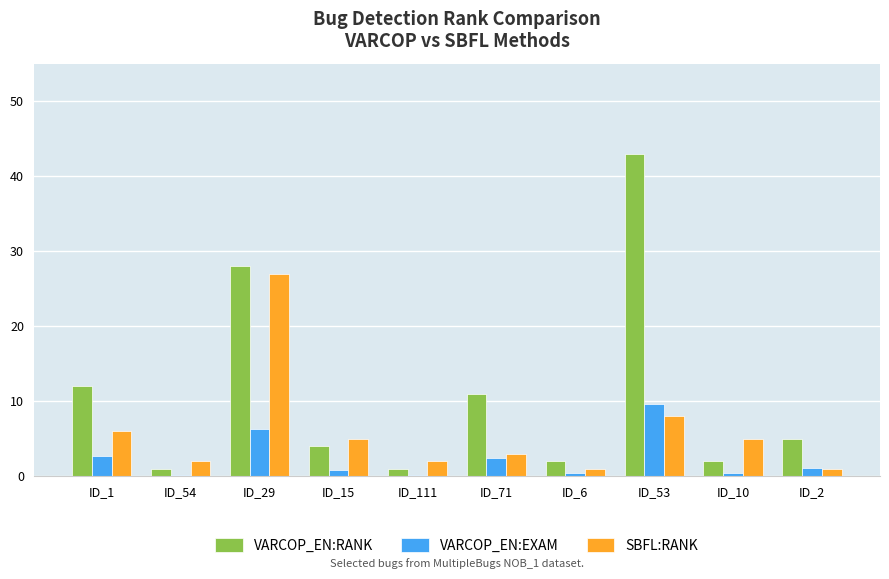

How many data points in VARCOP_EN:RANK are less than 5?

5